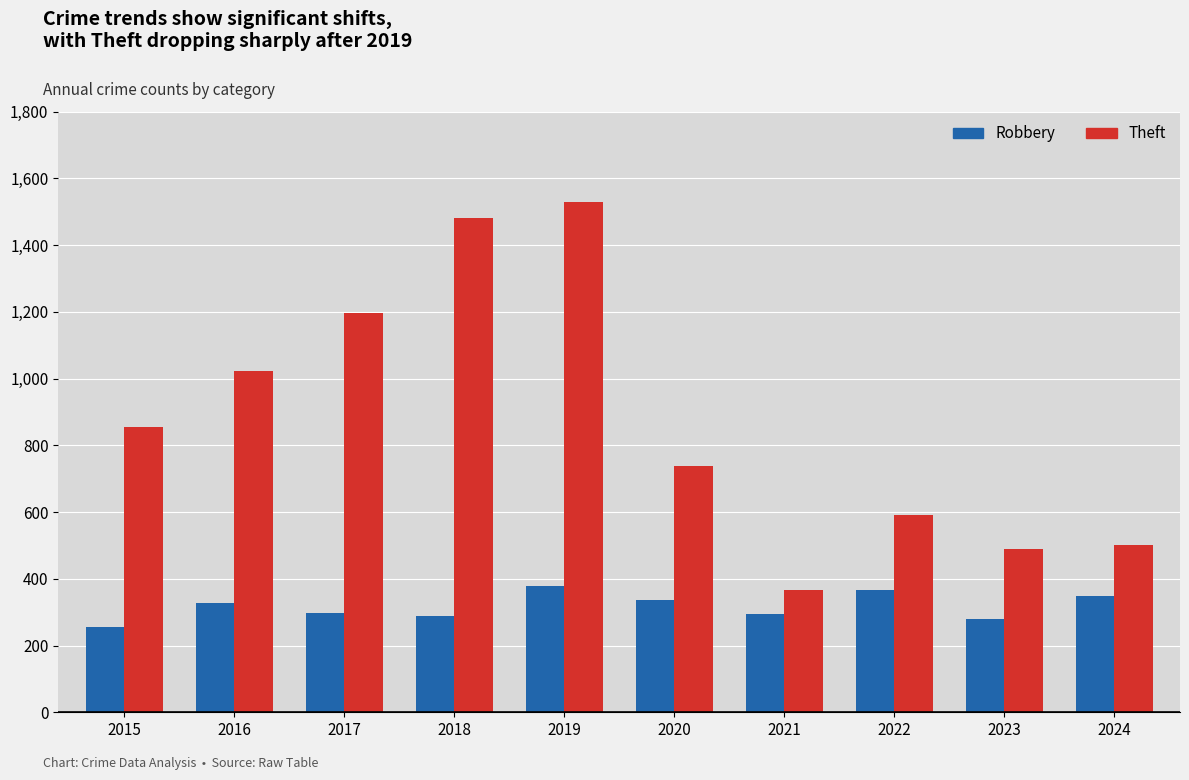

Which category has the lowest value in the Theft series?

2021